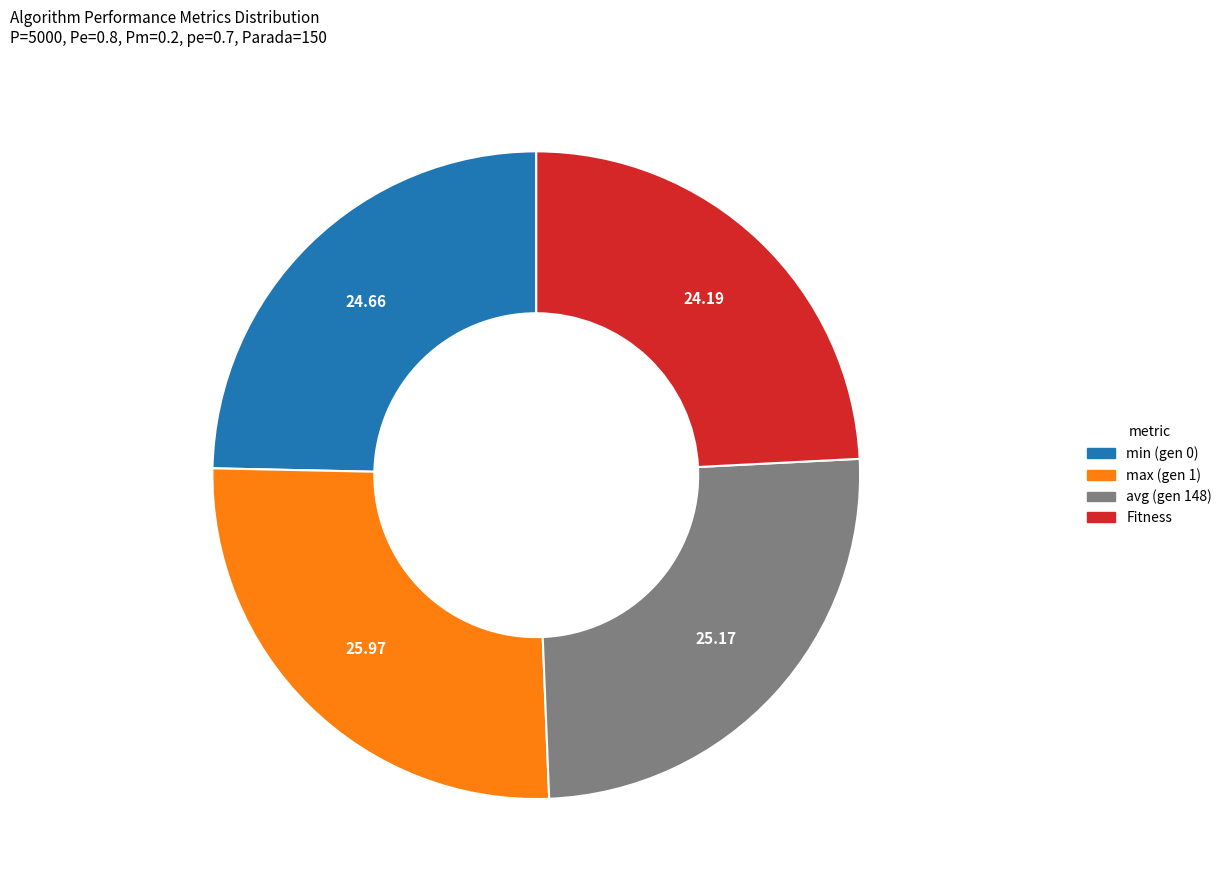

Do min (gen 0) and Fitness together represent more than half of the pie?

No